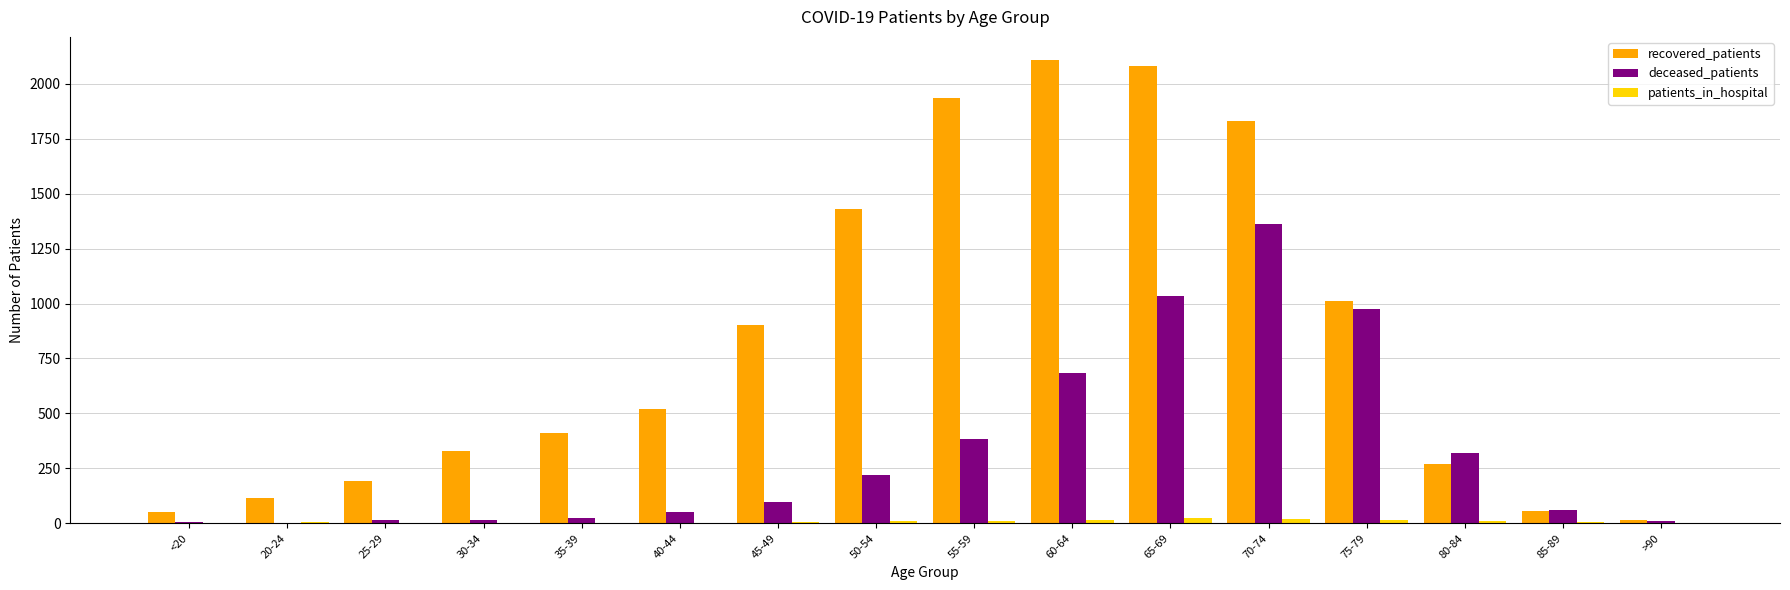

What is the maximum value shown in the chart?

2108